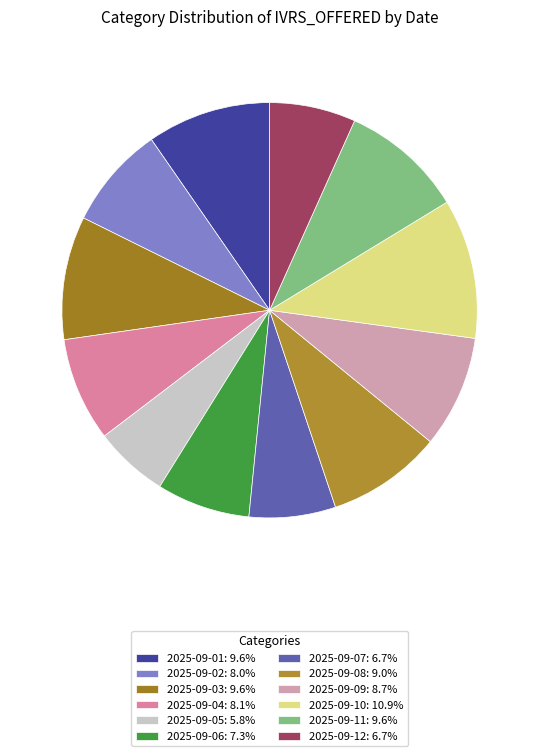

Which slice is the largest?

2025-09-10